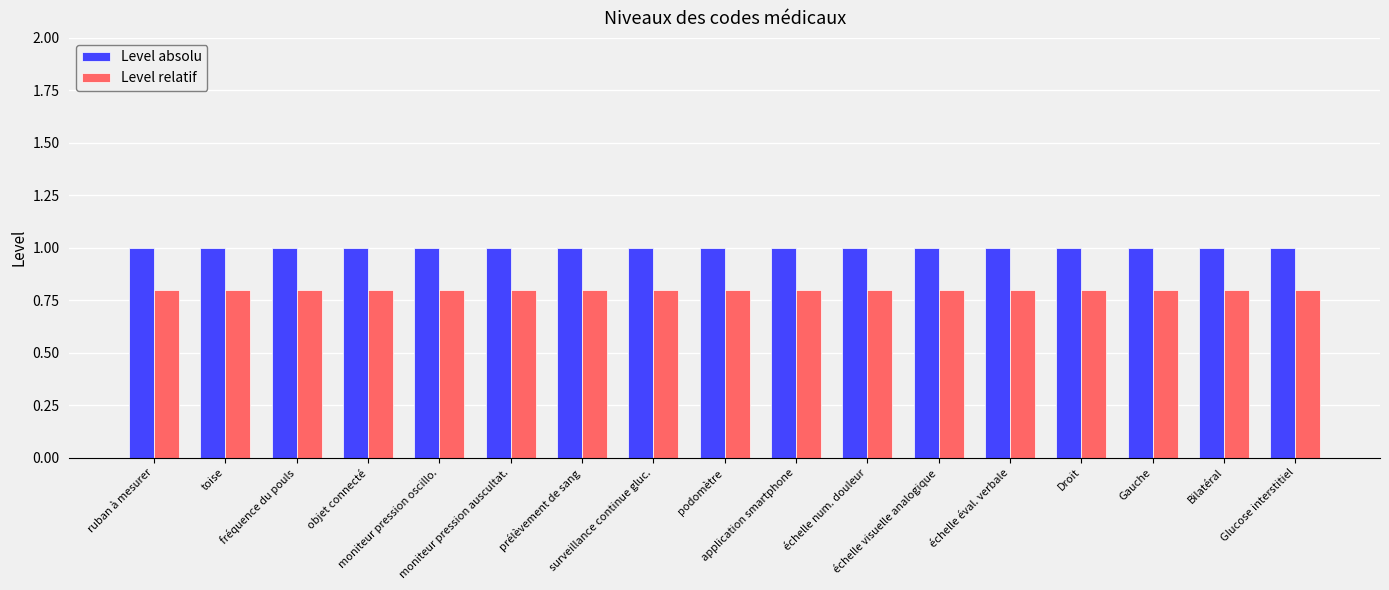

How many series are shown in this chart?

2